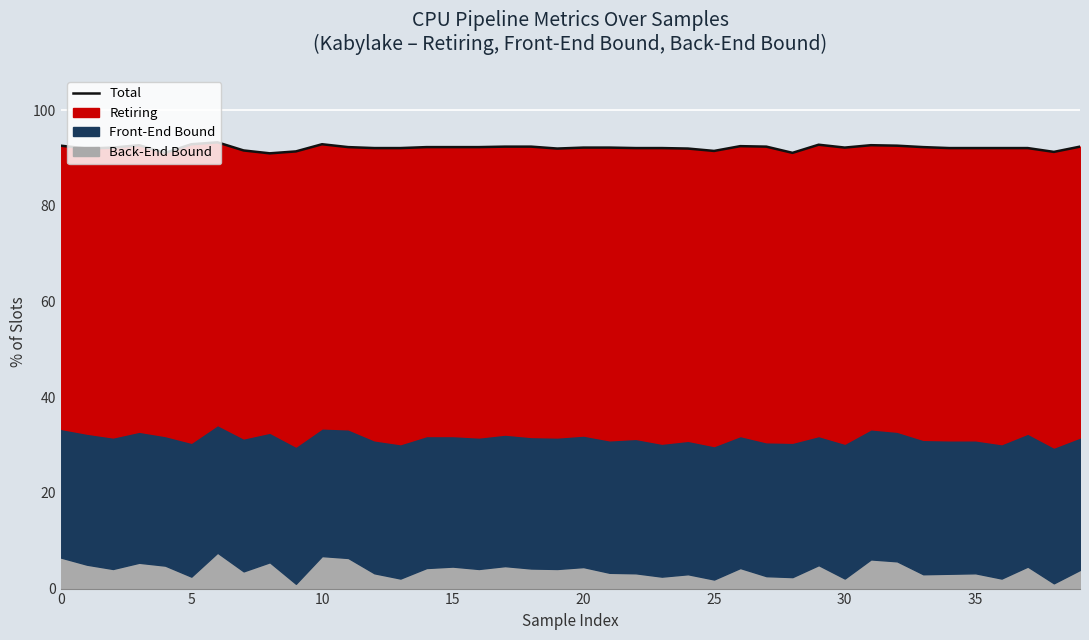

How many data points are less than 92?

7